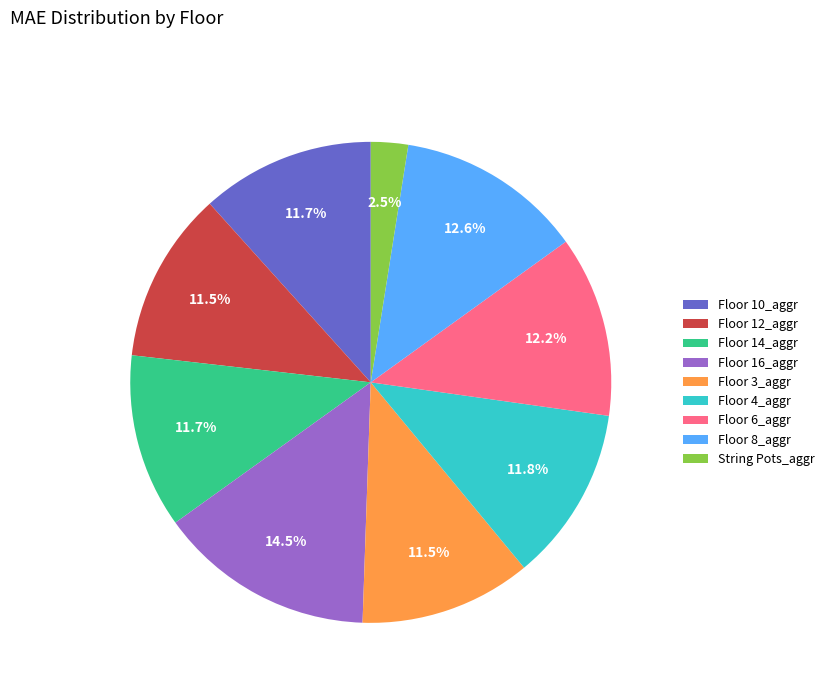

What is the total percentage of Floor 16_aggr and Floor 10_aggr?

26.2%